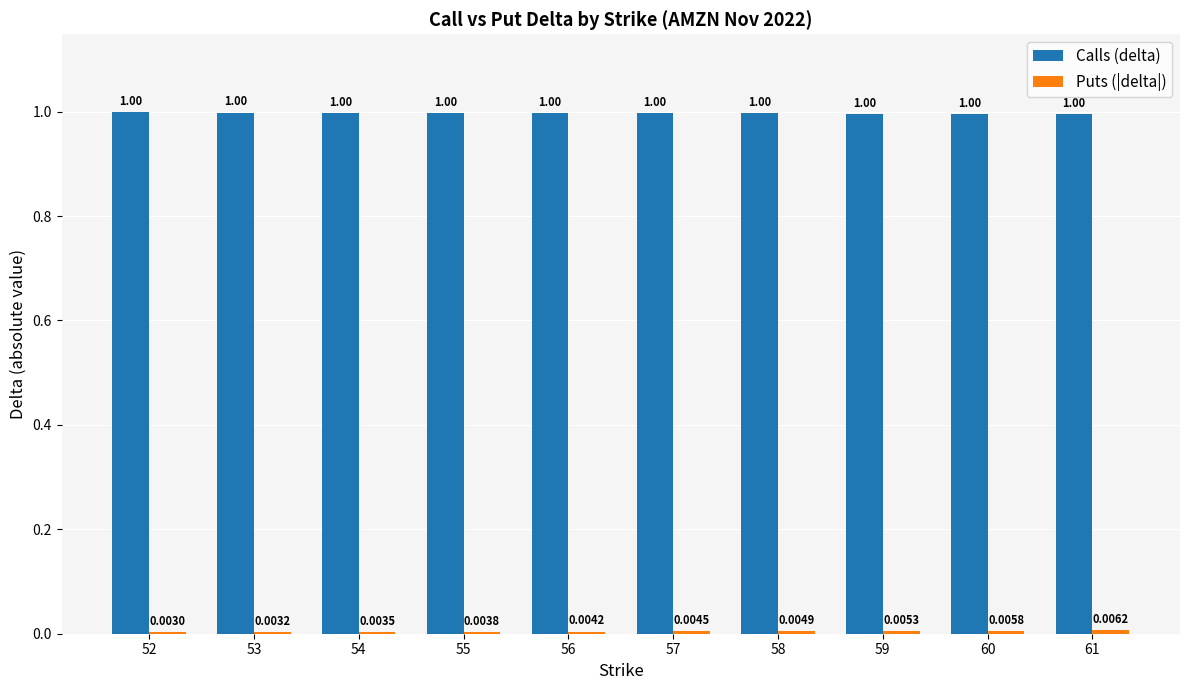

Which series has the largest total across all categories?

Calls (delta)